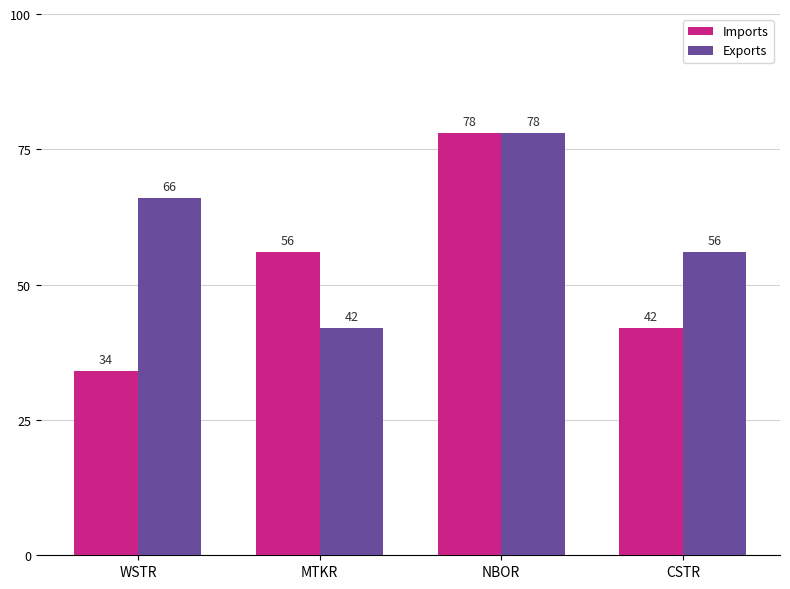

What is the total value across all series at NBOR?

156